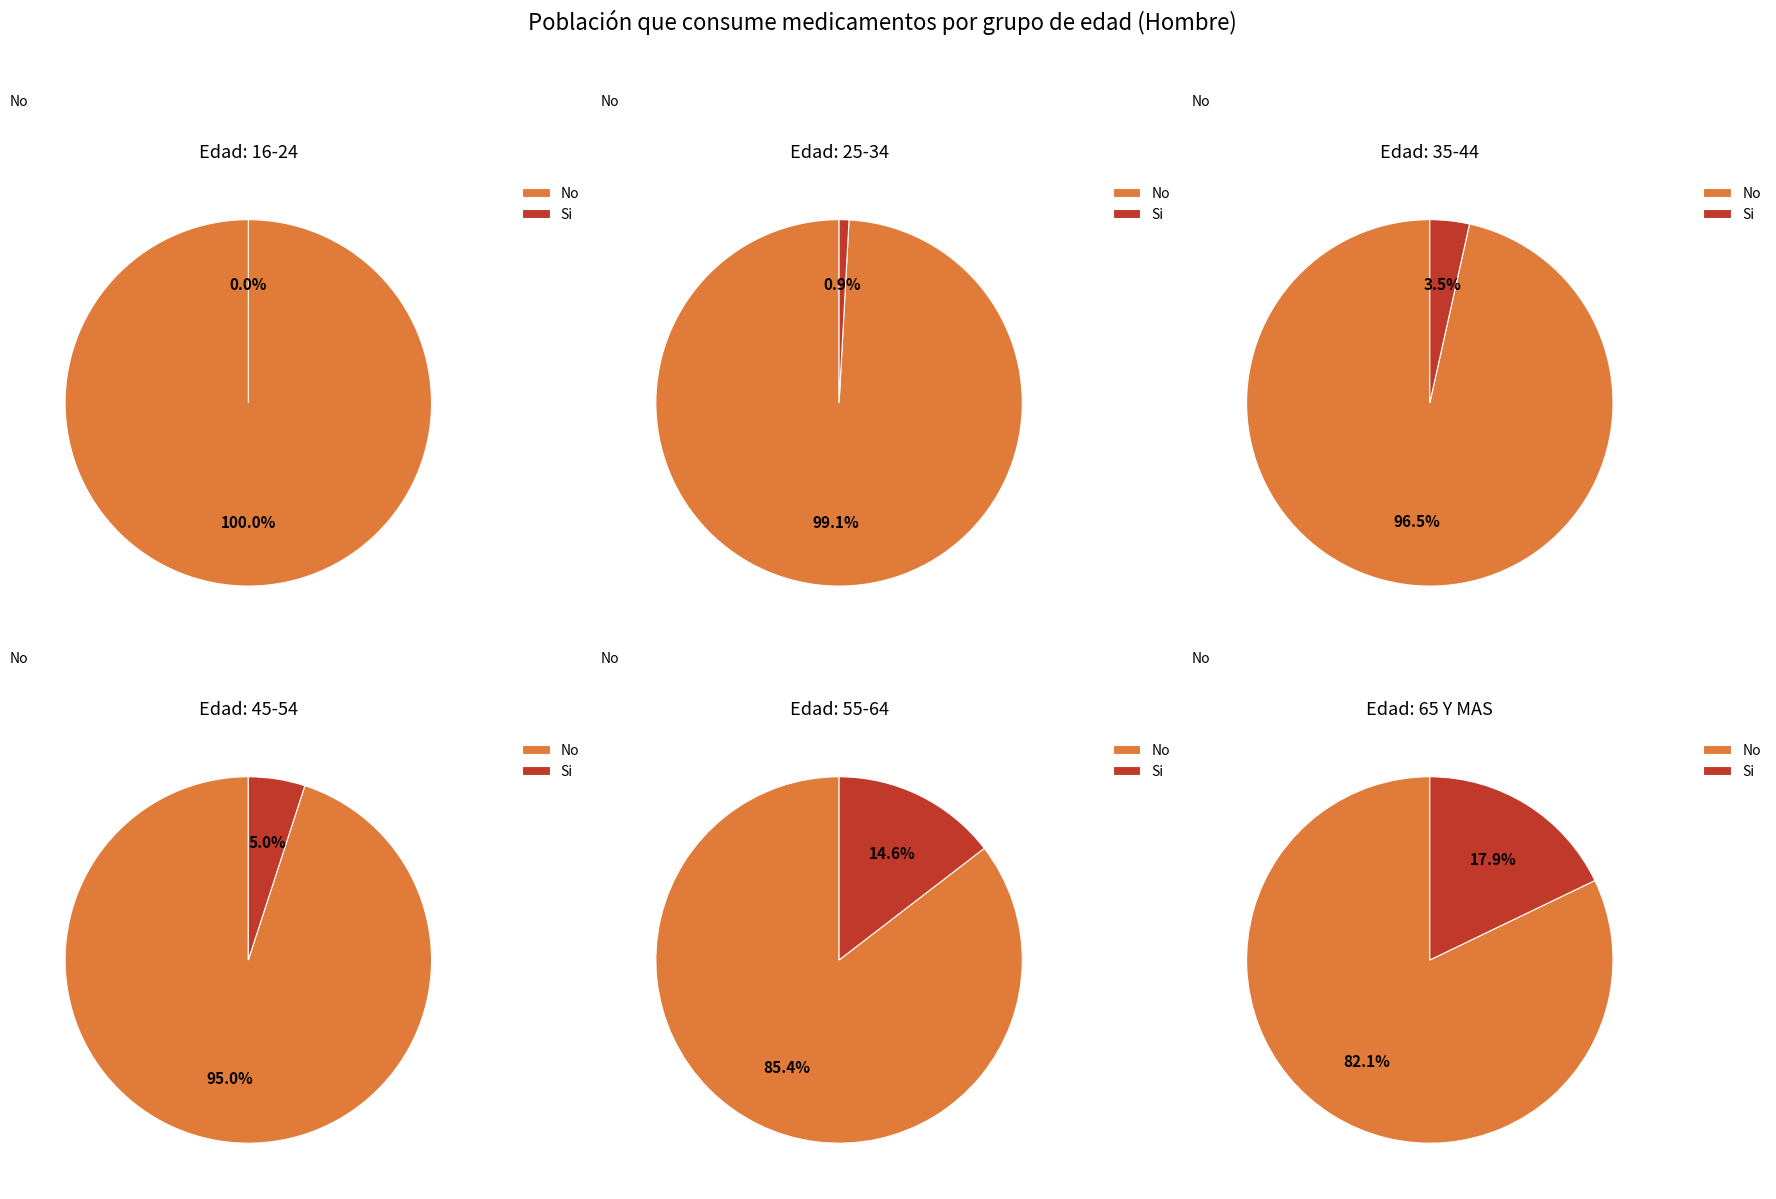

Does 45-54 represent more than half of the total?

No